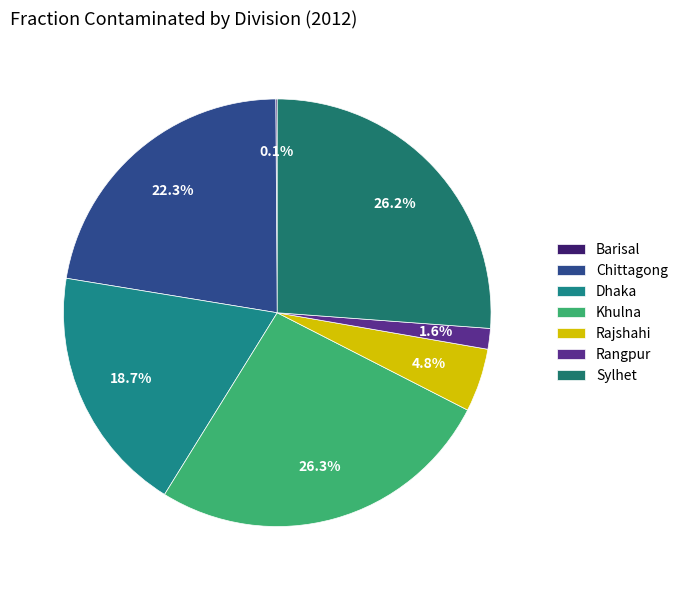

What is the largest slice in the pie chart?

Khulna